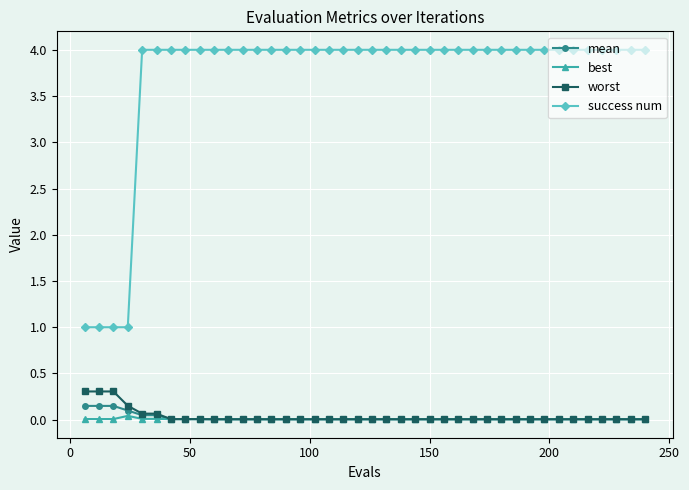

Count the number of categories in the chart.

40